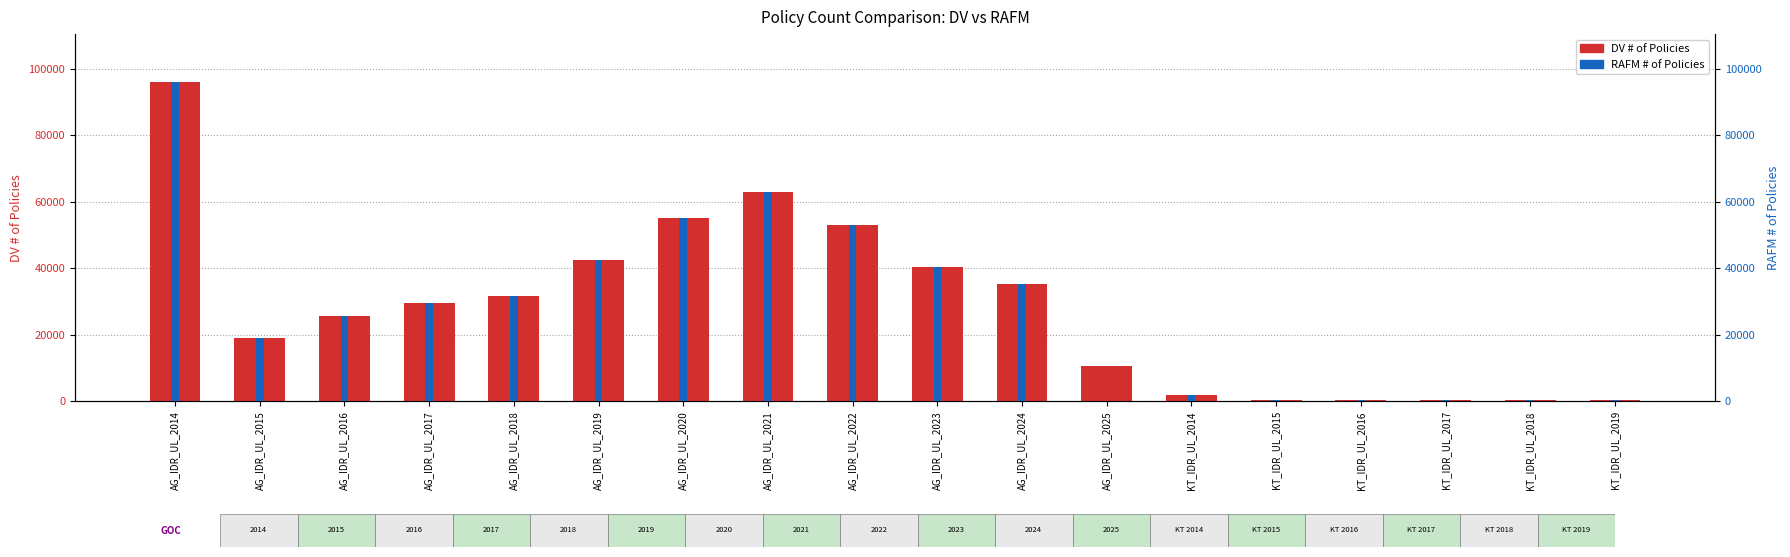

What is the highest value of the RAFM # of Policies series?

95961